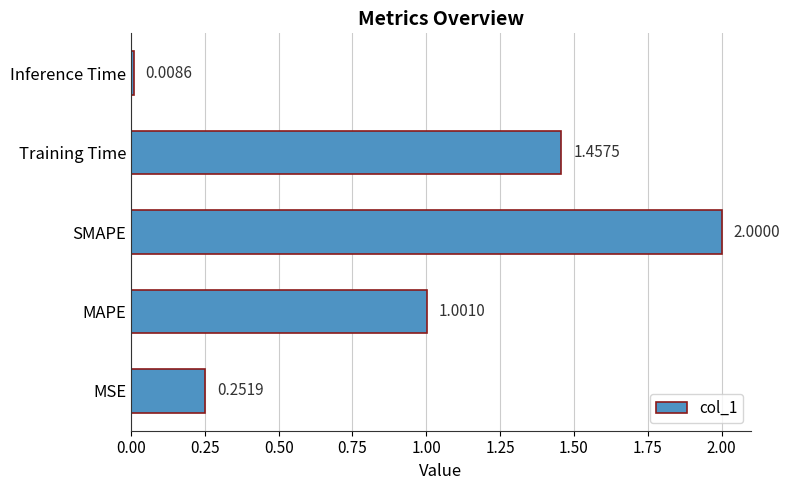

Between Inference Time and MSE, which is larger?

MSE